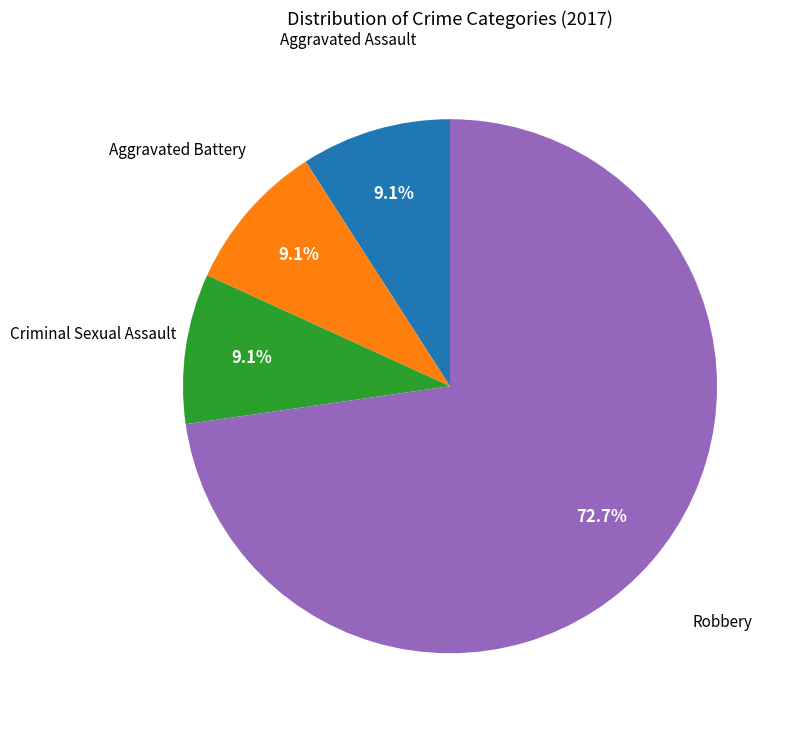

Does any single category account for the majority?

Yes